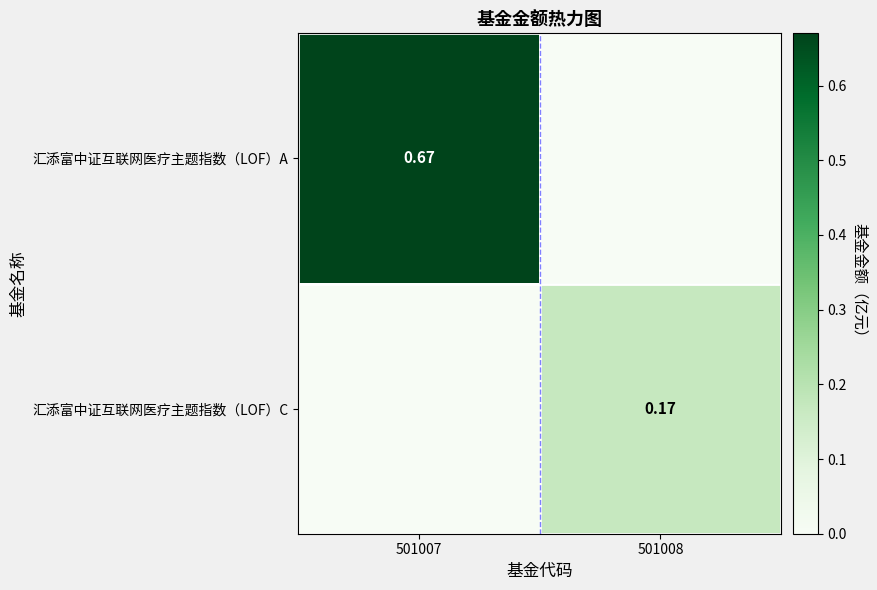

True or false: 汇添富中证互联网医疗主题指数（LOF）C has a value of 0.2 at 501008.

False